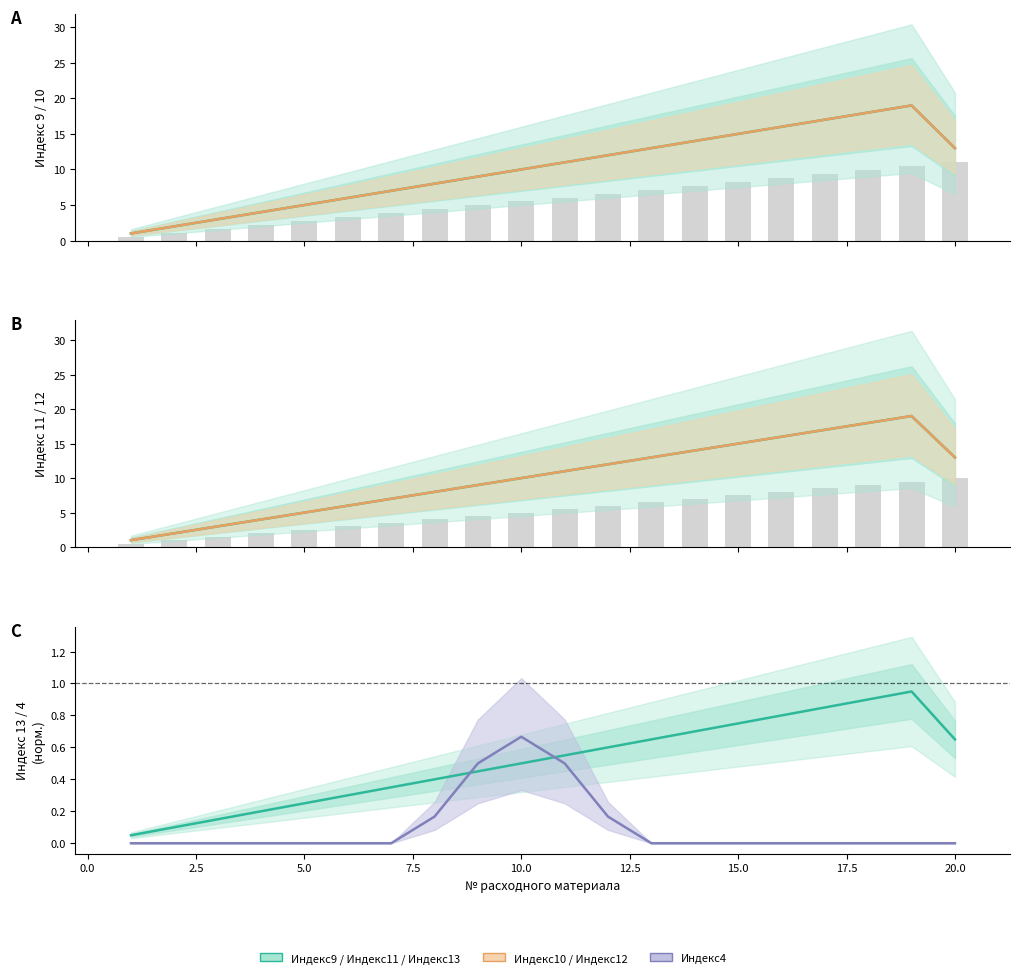

Where is Индекс11 nearest to the value 10?

10.0